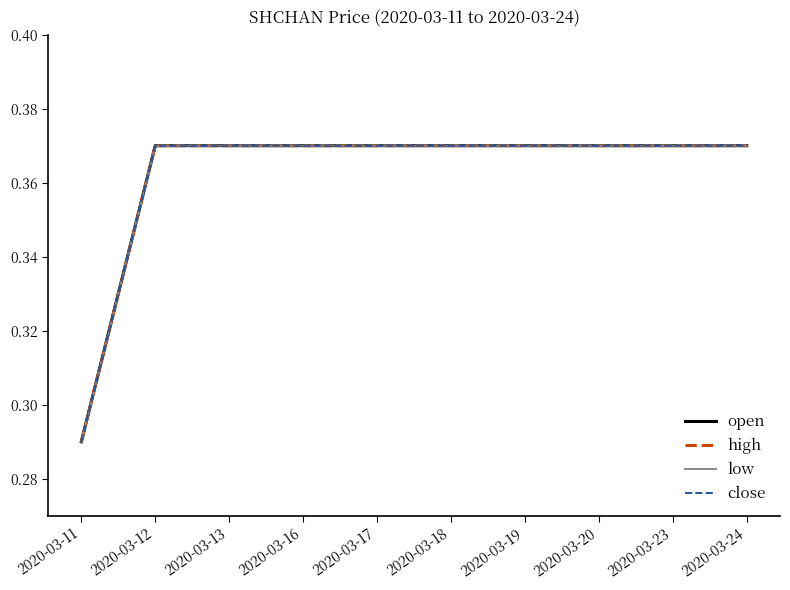

What is the maximum value shown in the chart?

0.4